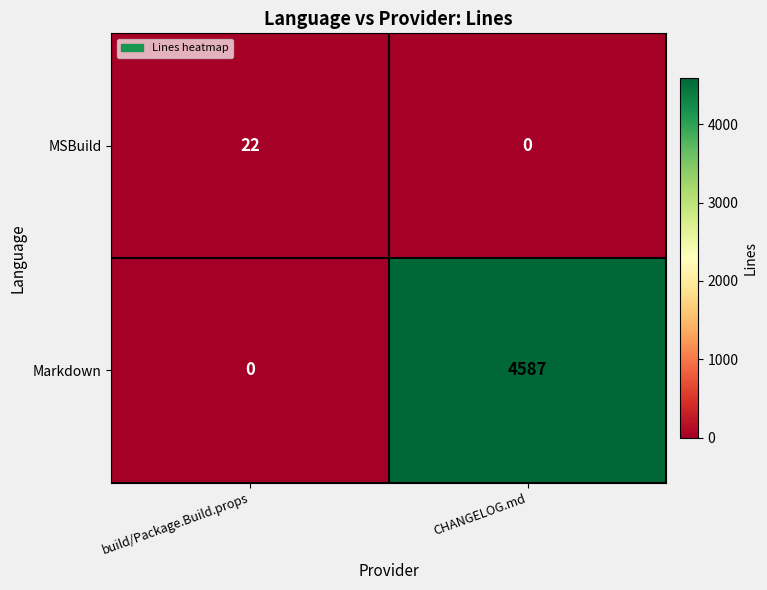

Between build/Package.Build.props and CHANGELOG.md, which series saw the biggest shift?

Markdown